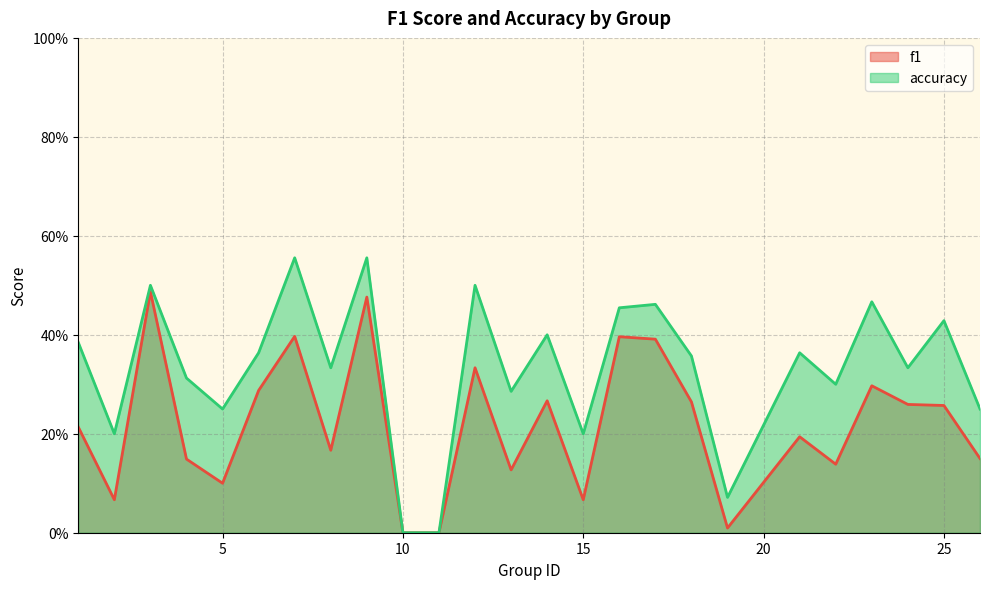

Does the chart display data point markers on the line(s)?

No